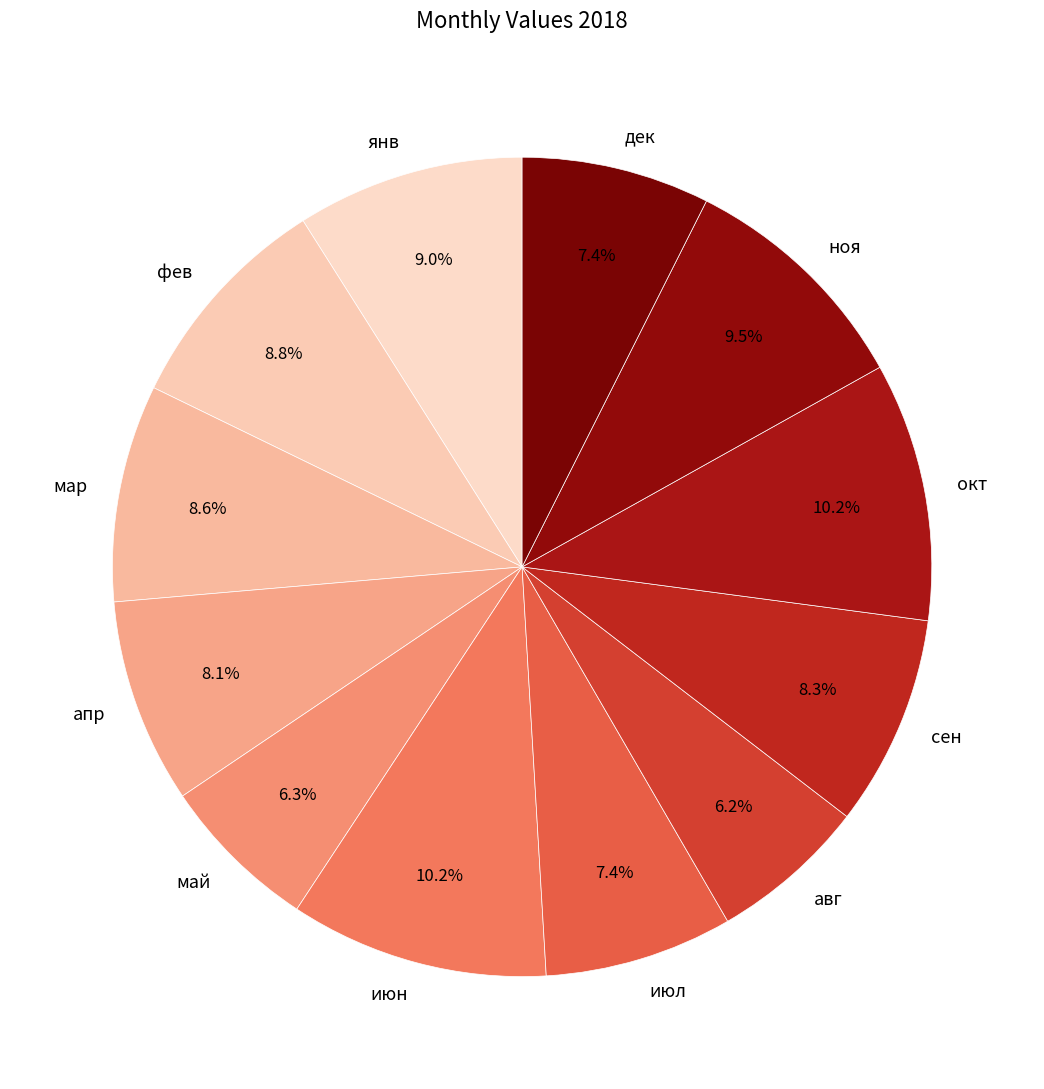

Count the number of slices in the pie.

12